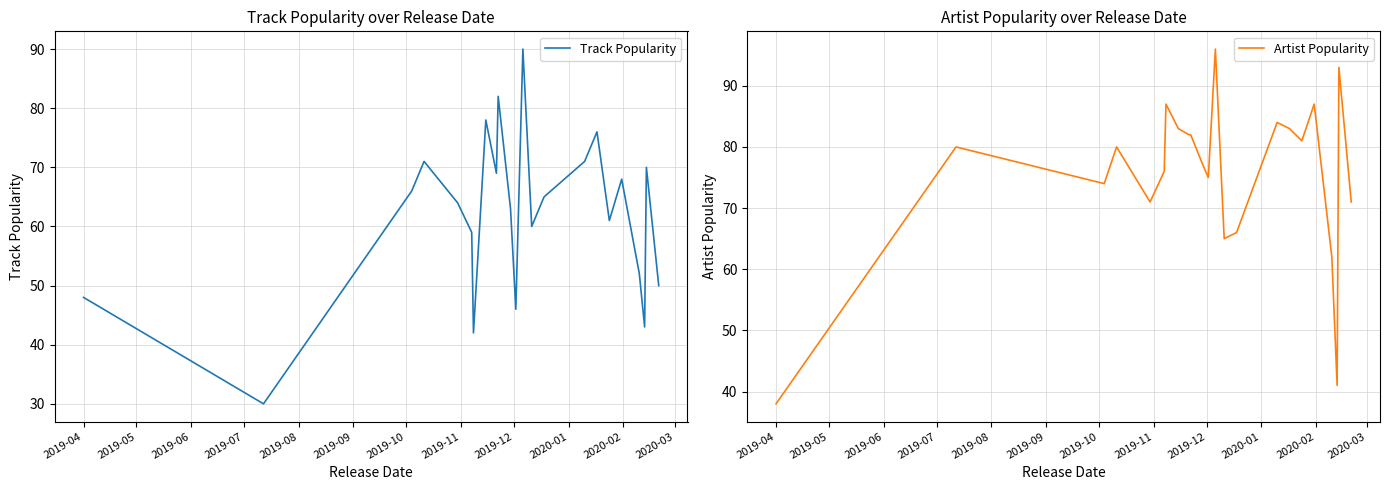

At 2019-09, list the series in order from largest to smallest.

Artist Popularity, Track Popularity